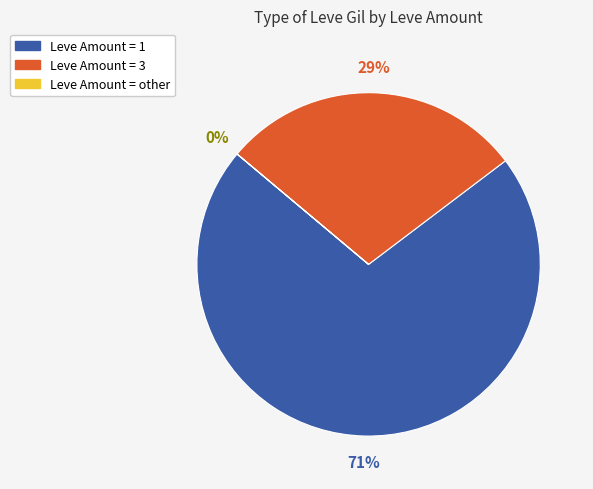

Is there a majority slice in this chart?

Yes